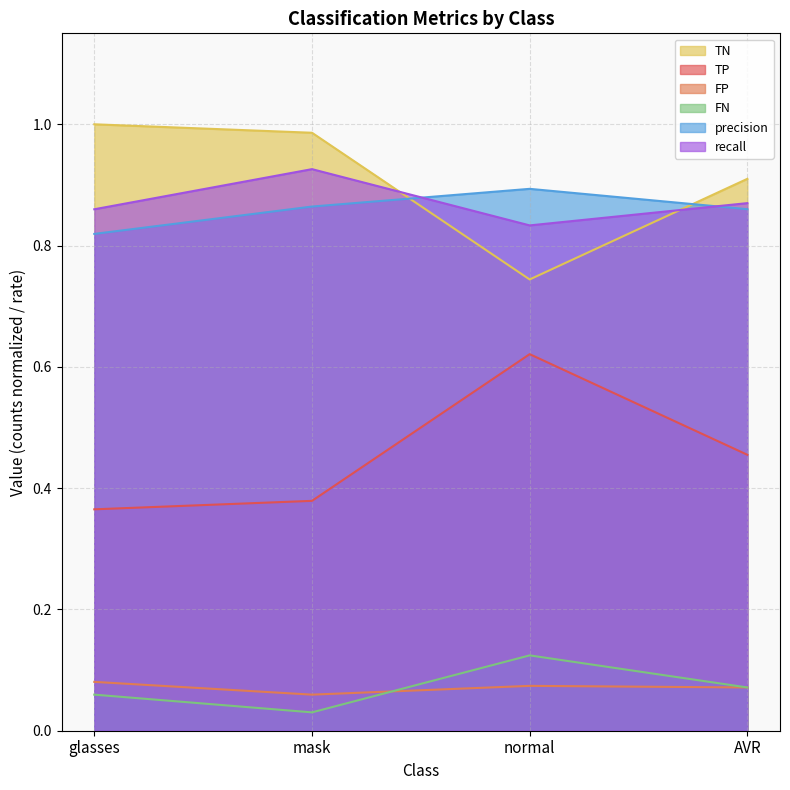

What is the maximum value shown in the chart?

1.0